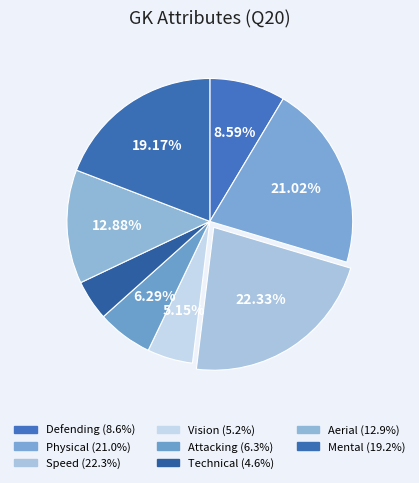

Is it true that Attacking is 18% of the pie?

False